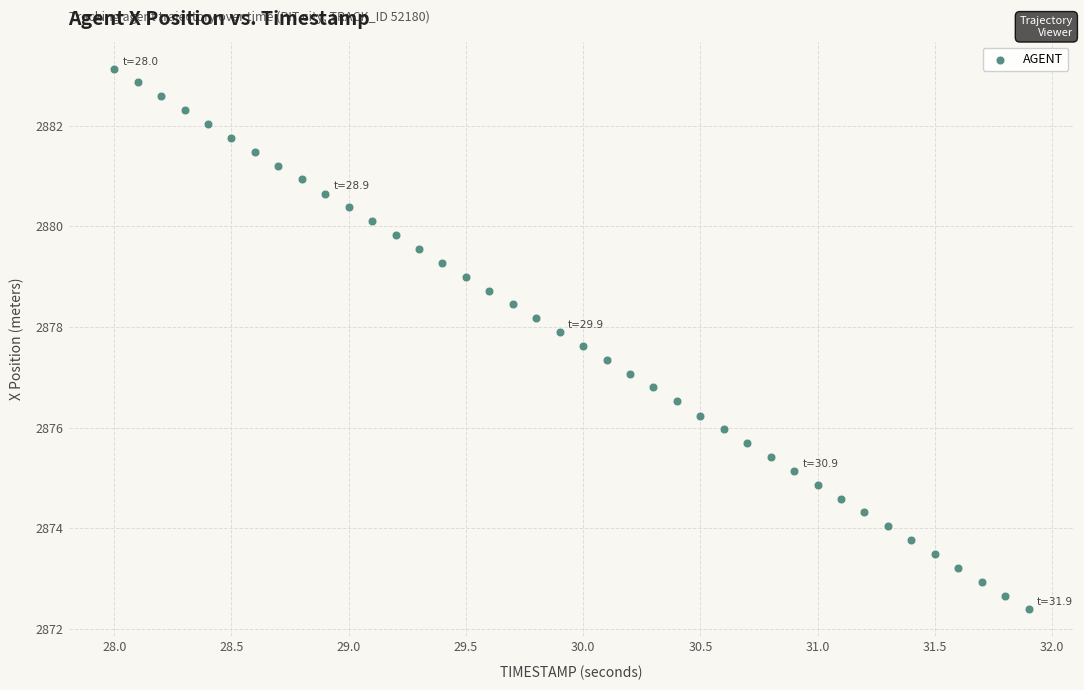

What is the range of X values (max minus min)?

3.9